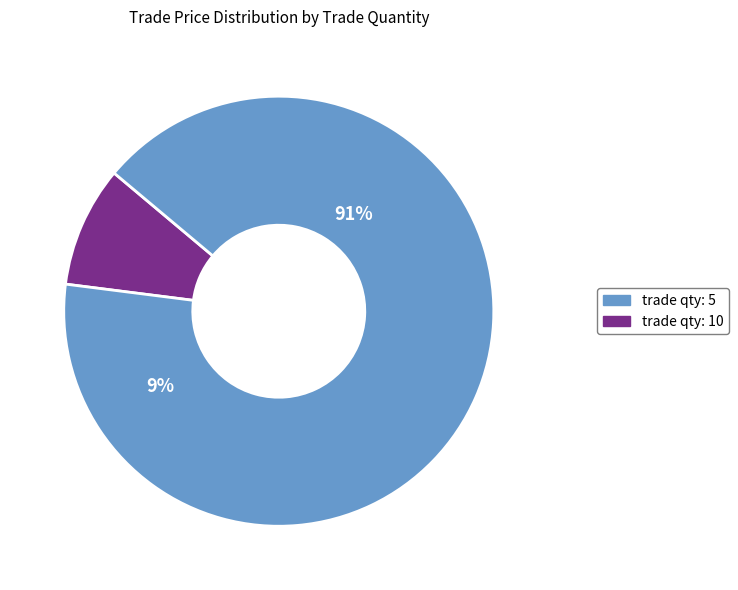

Which category has the biggest portion of the pie?

5